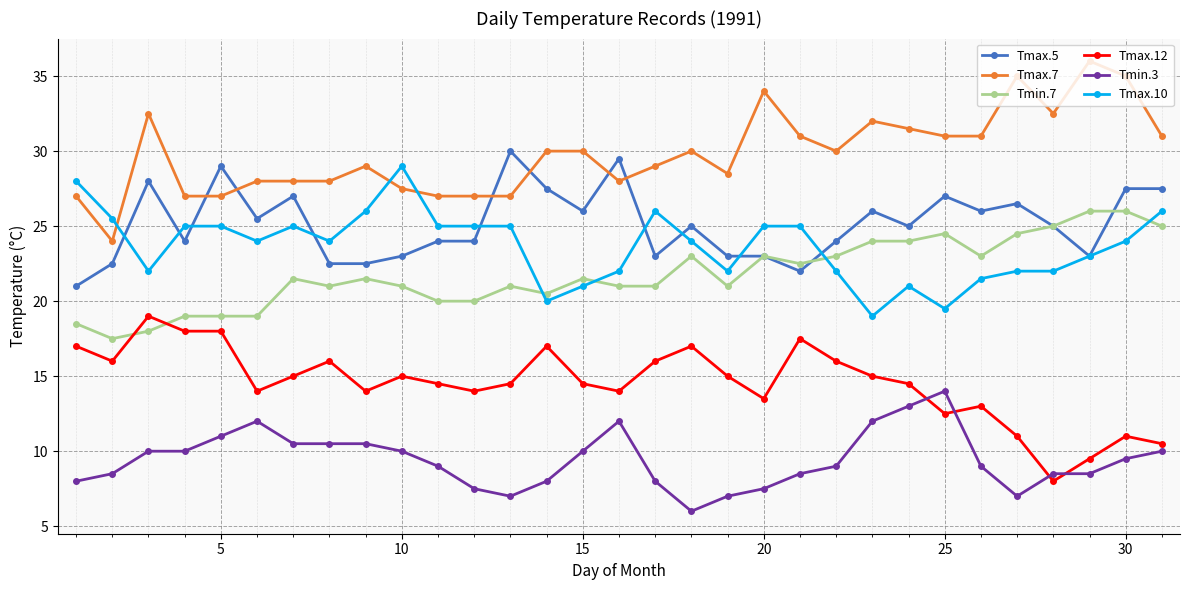

At how many categories does at least one series exceed 33?

4